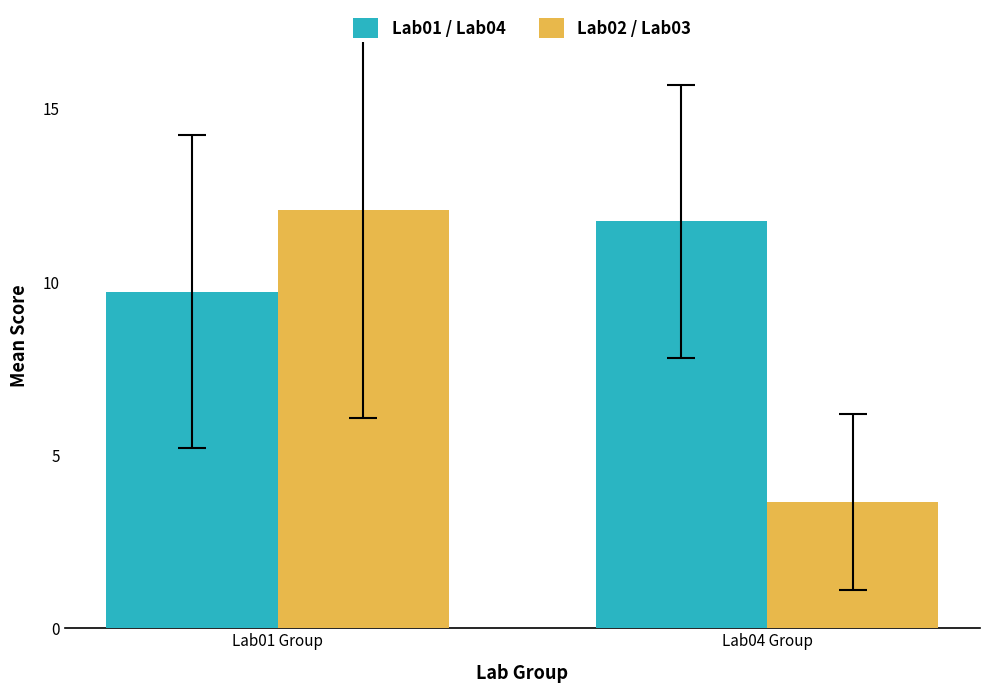

Reading right to left, what are all the values shown in this chart?

Lab01 / Lab04: Lab04 Group=11.7	Lab01 Group=9.7
Lab02 / Lab03: Lab04 Group=3.6	Lab01 Group=12.1